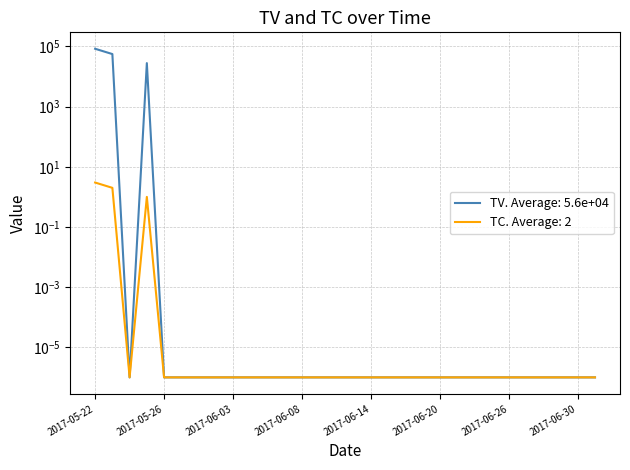

What is the label of the 5th point from the right?

2017-06-27